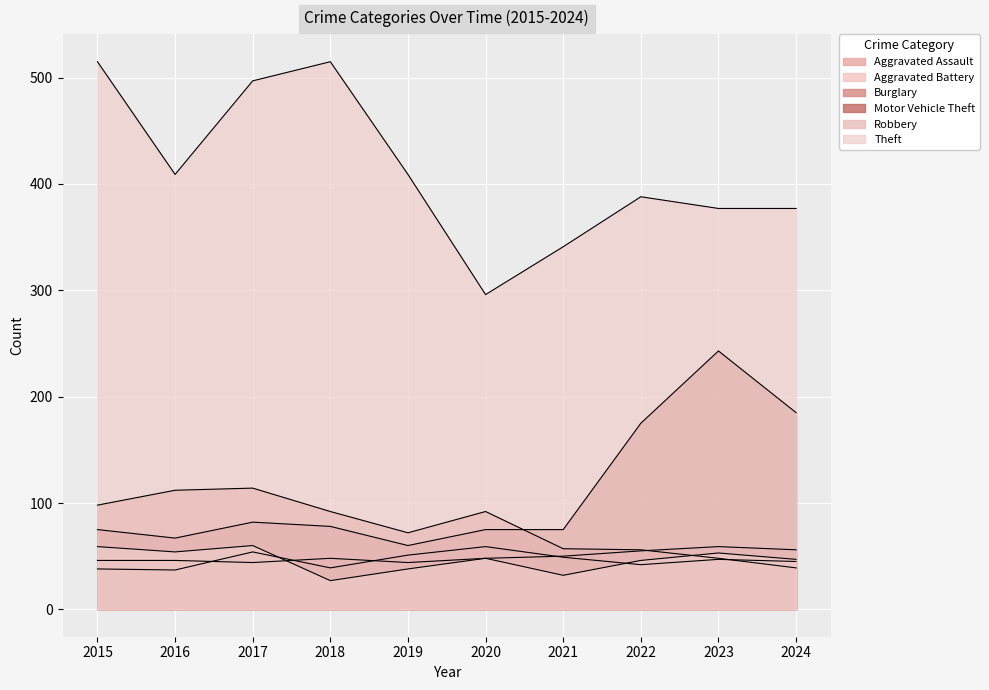

What is the total value across all series at 2015?

831